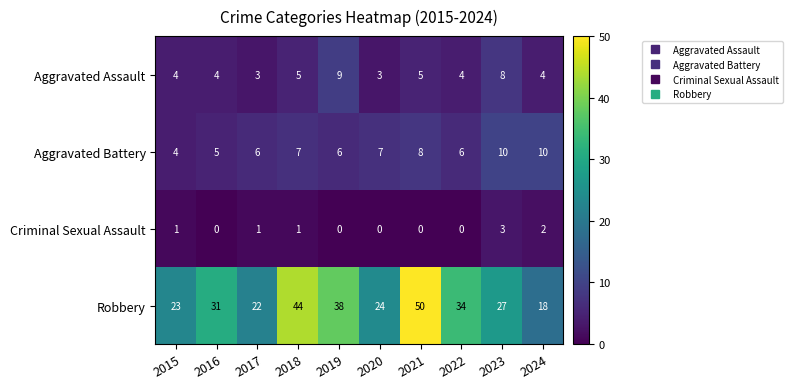

Which category has the highest value in the Criminal Sexual Assault series?

2023